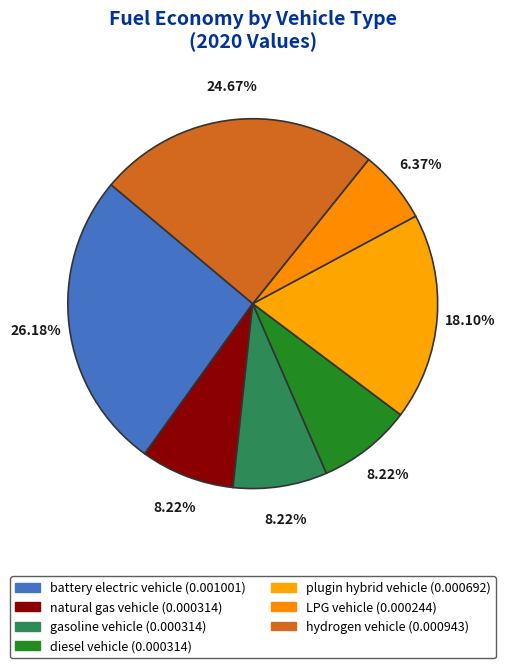

Does battery electric vehicle represent more than half of the total?

No